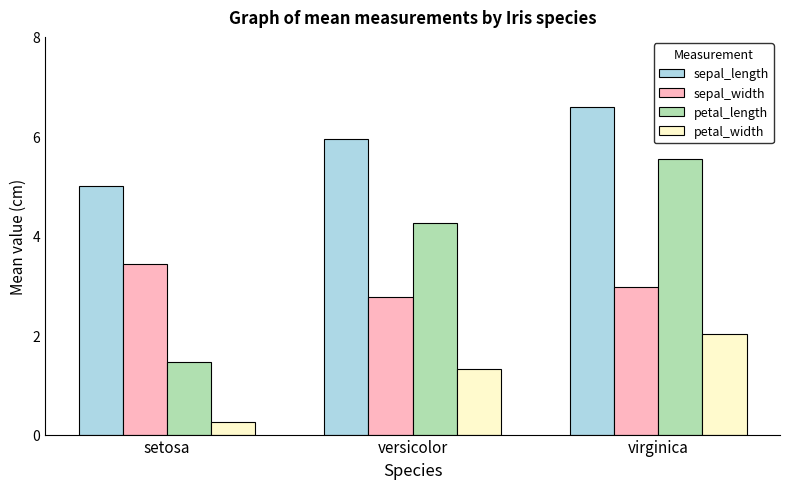

What is the difference between the highest and lowest values at virginica?

4.6